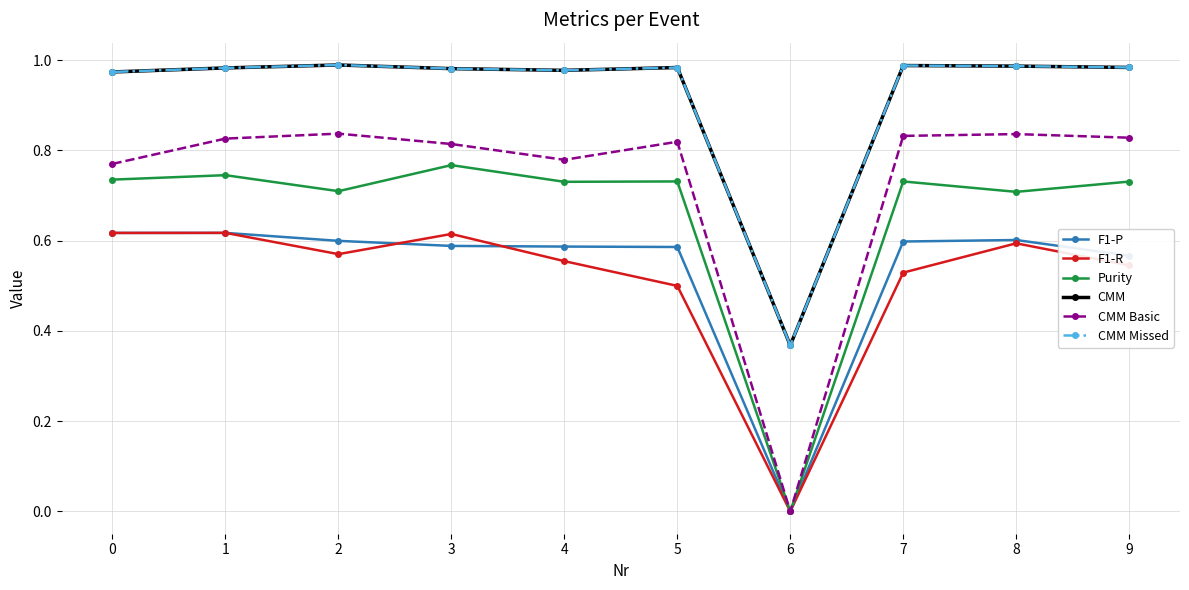

Does the chart have visible grid lines?

Yes